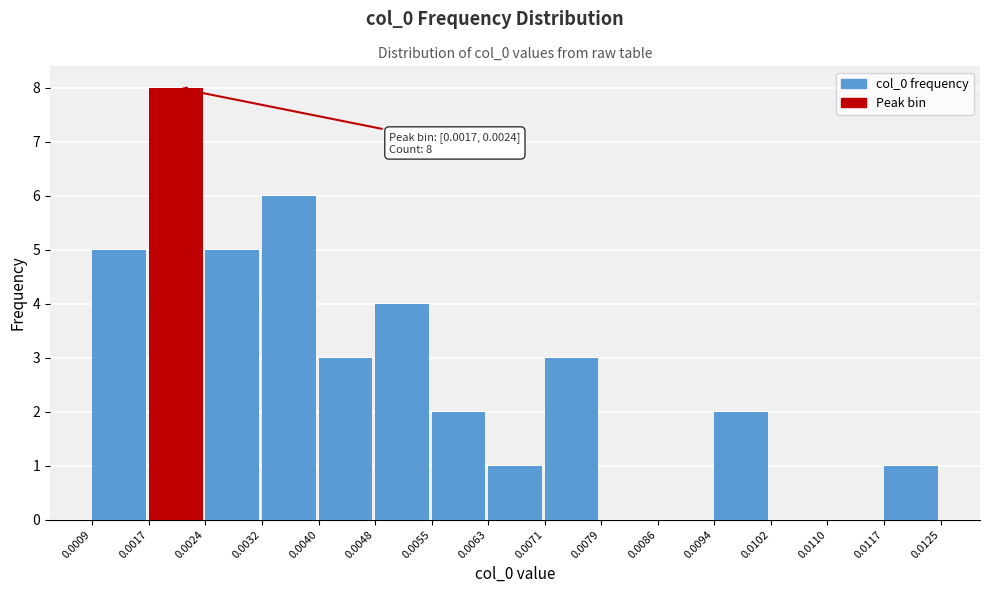

Which range on the x-axis has the tallest bar?

0.0017 to 0.0024